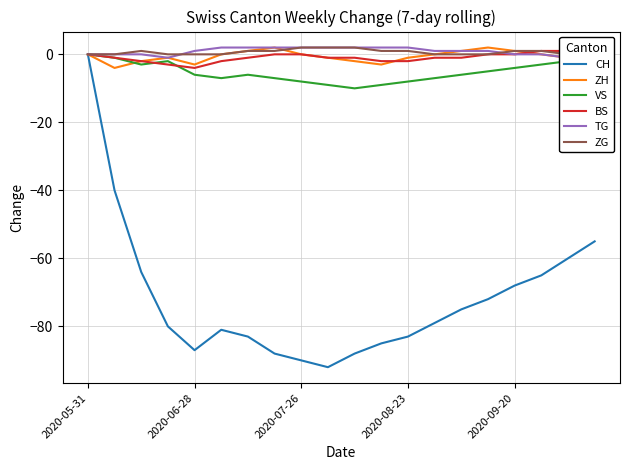

What is the minimum value for VS?

-10